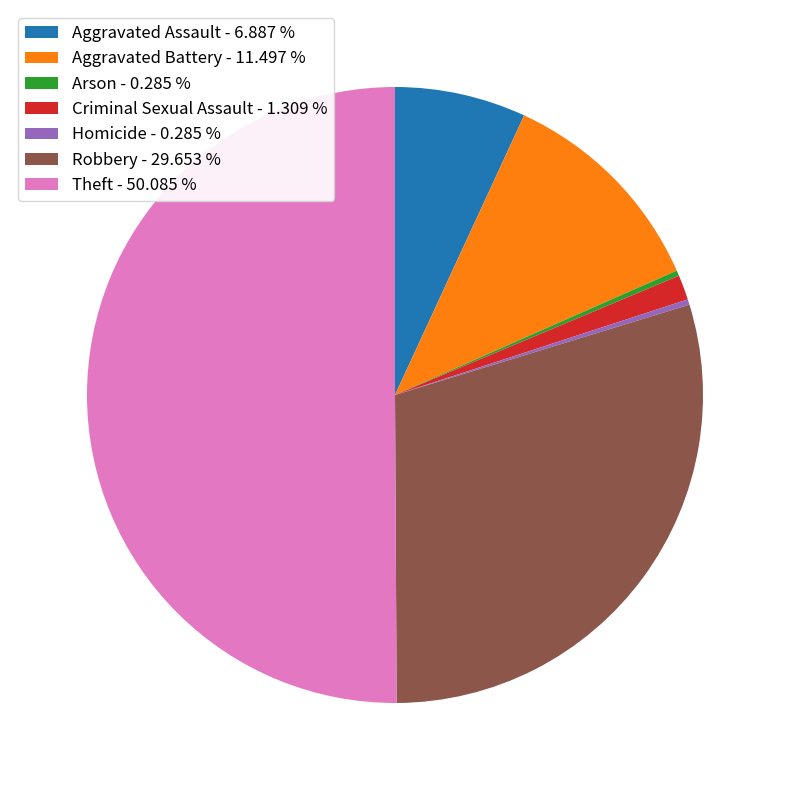

Approximately how many times larger is the value at Aggravated Battery - 11.497 % compared to Robbery - 29.653 %?

0.4